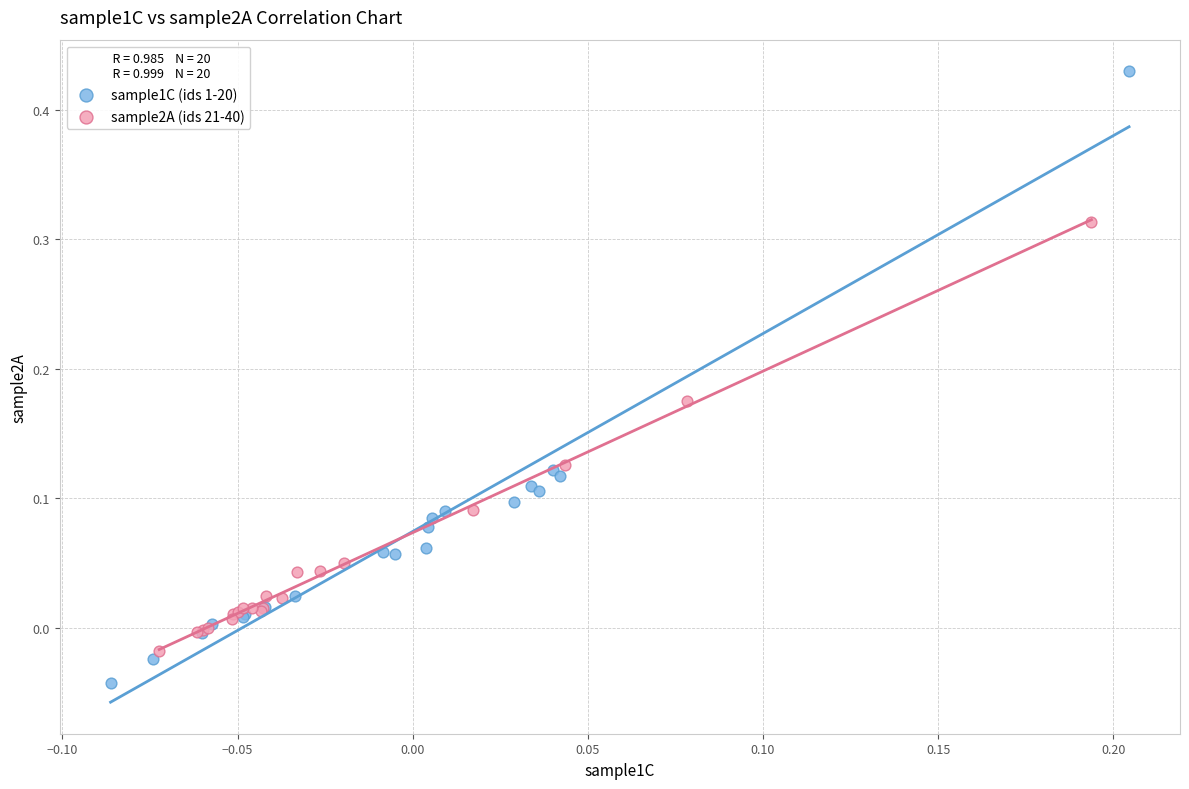

Which series contains the highest Y value?

sample1C (ids 1-20)